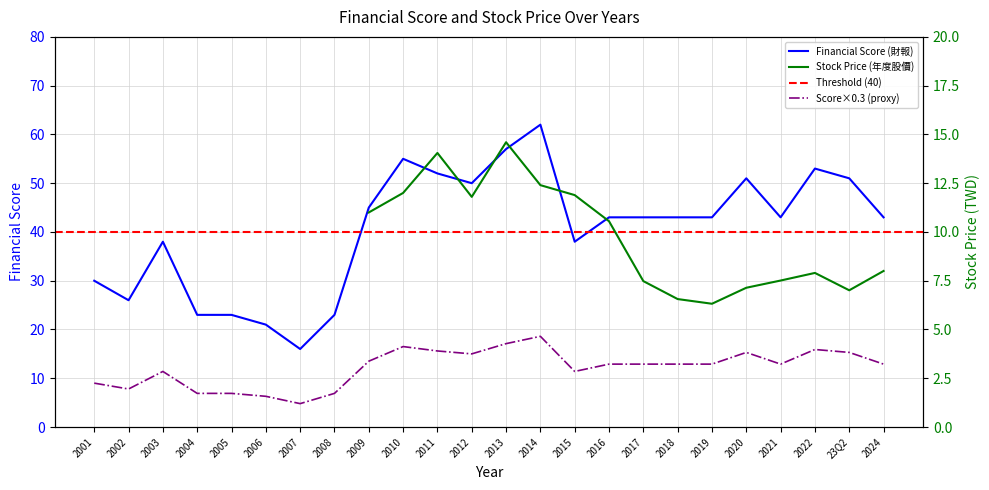

Where is the first local minimum?

2002